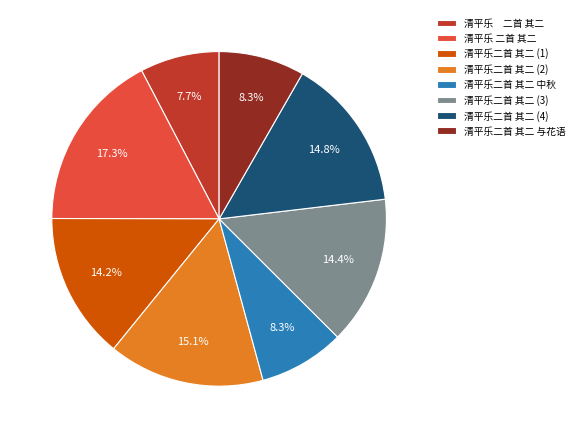

Is there a majority slice in this chart?

No